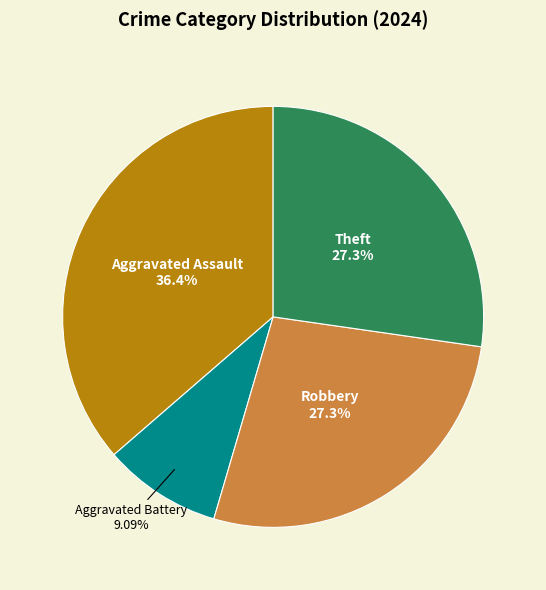

What percentage is NOT represented by Aggravated Assault?

63.6%